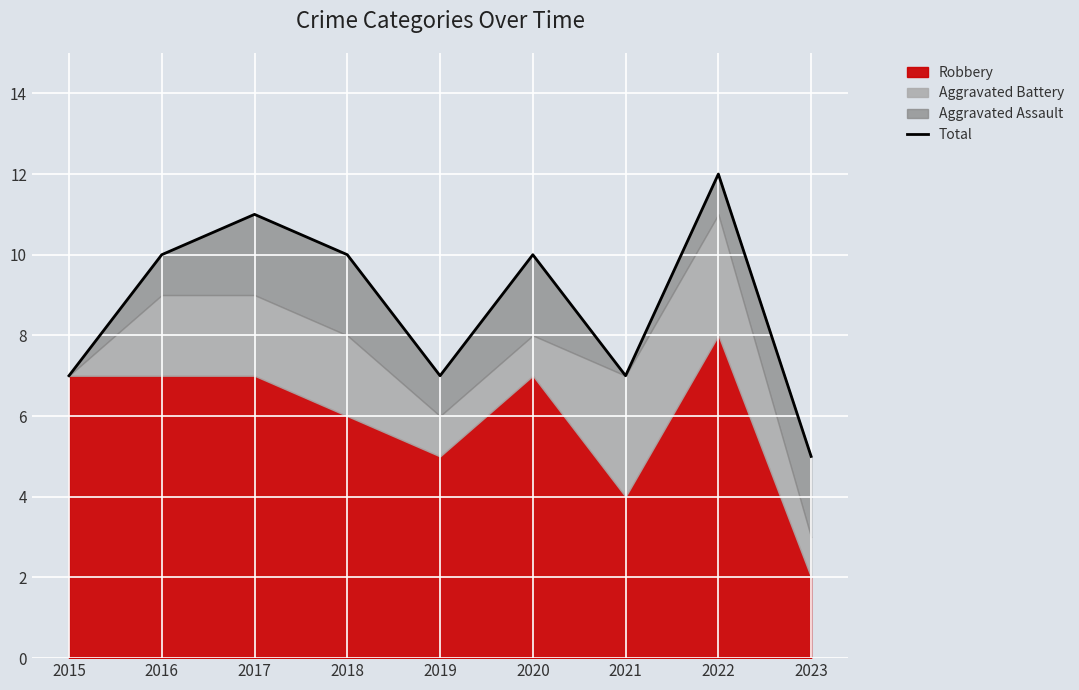

Where is the first local minimum?

2019